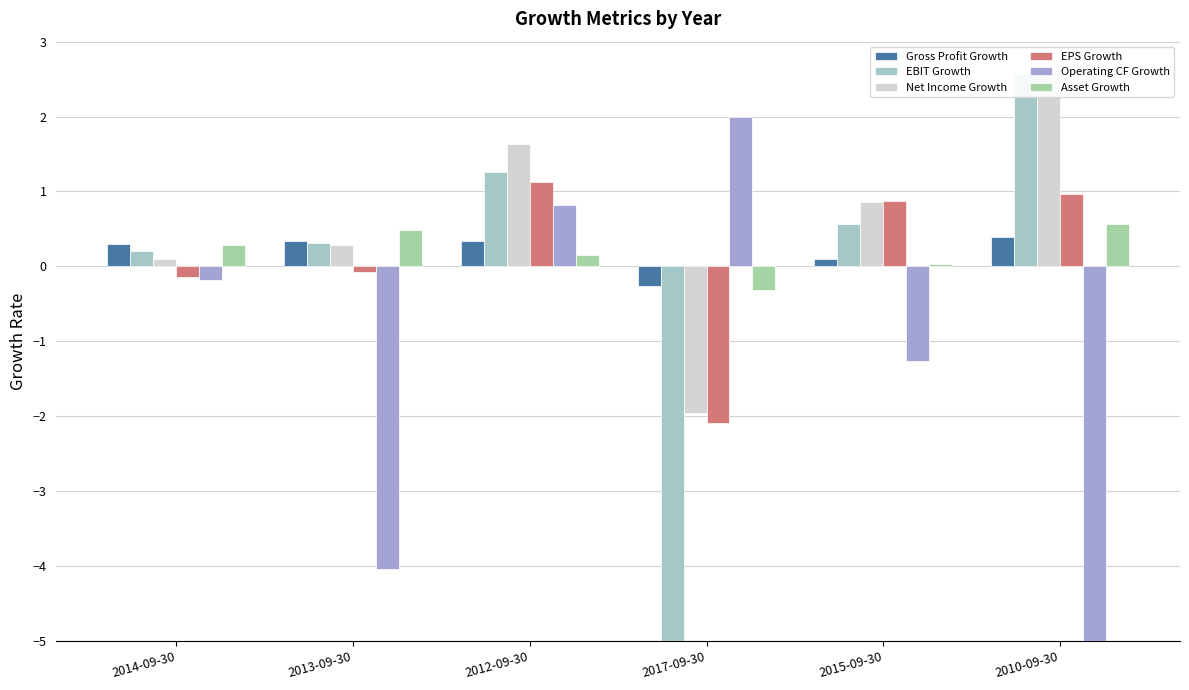

How many data points in Gross Profit Growth are above 0?

5